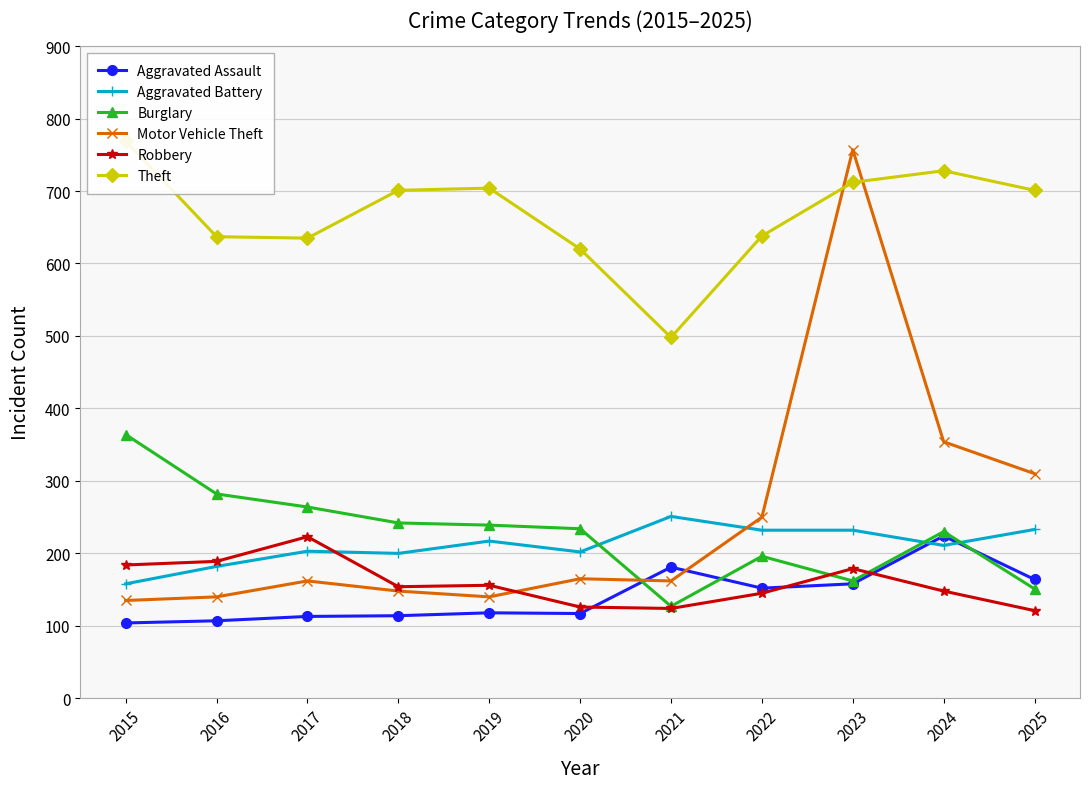

Reading left to right, extract all data points from this chart.

Aggravated Assault: 2015=104	2016=107	2017=113	2018=114	2019=118	2020=117	2021=181	2022=152	2023=158	2024=224	2025=164
Aggravated Battery: 2015=158	2016=182	2017=203	2018=200	2019=217	2020=202	2021=251	2022=232	2023=232	2024=211	2025=233
Burglary: 2015=364	2016=282	2017=264	2018=242	2019=239	2020=234	2021=127	2022=196	2023=162	2024=230	2025=151
Motor Vehicle Theft: 2015=135	2016=140	2017=162	2018=148	2019=140	2020=165	2021=162	2022=250	2023=757	2024=354	2025=310
Robbery: 2015=184	2016=189	2017=223	2018=154	2019=156	2020=126	2021=124	2022=145	2023=179	2024=148	2025=121
Theft: 2015=769	2016=637	2017=635	2018=701	2019=704	2020=620	2021=498	2022=638	2023=712	2024=728	2025=701